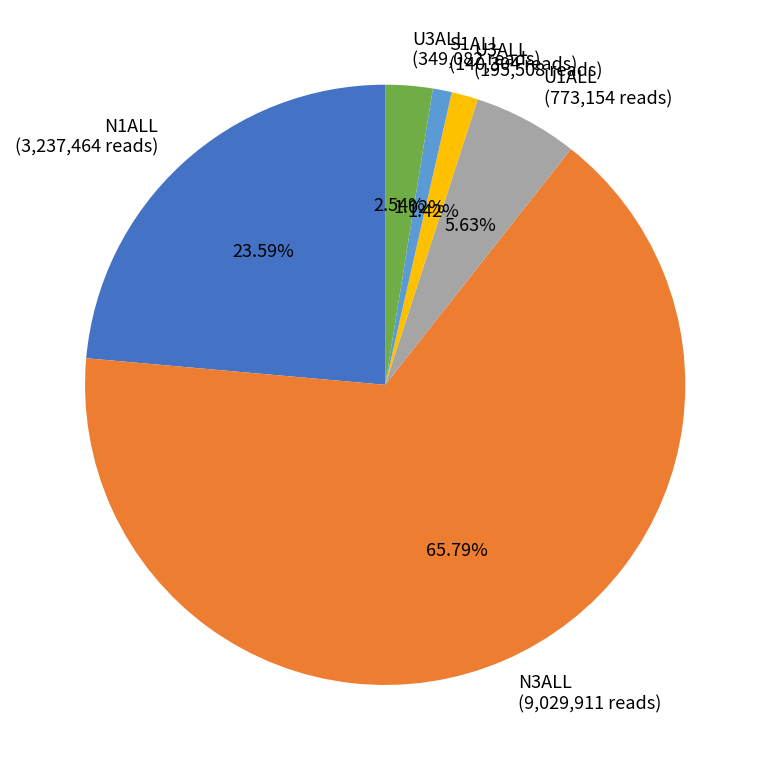

Is the sum of U1ALL (773,154 reads) and U3ALL (195,508 reads) greater than half?

No